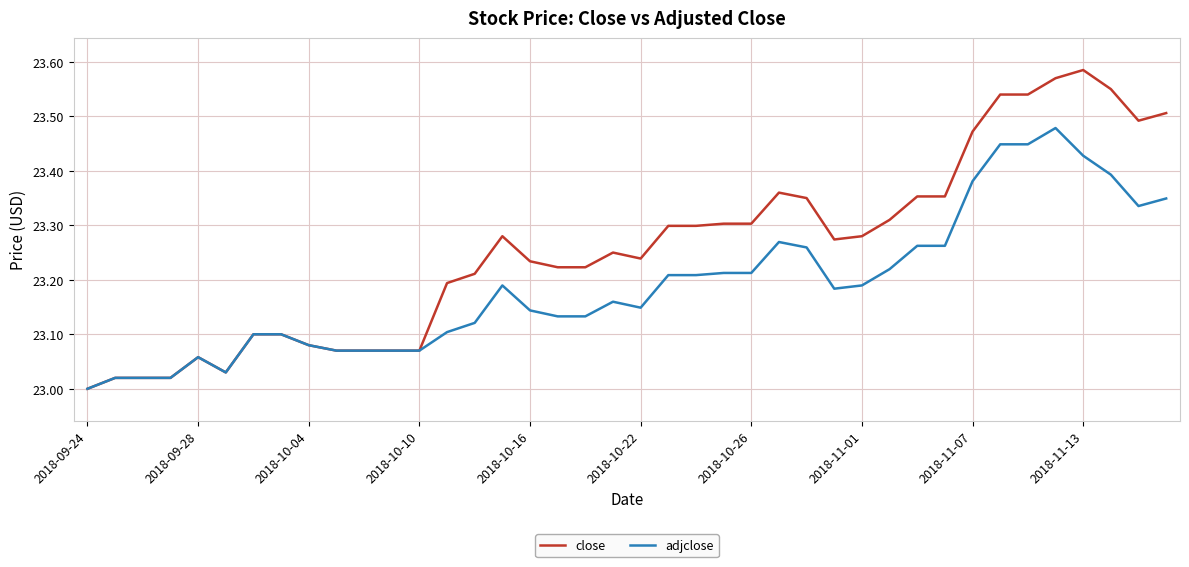

Rank the series by their maximum value, from highest to lowest.

close, adjclose